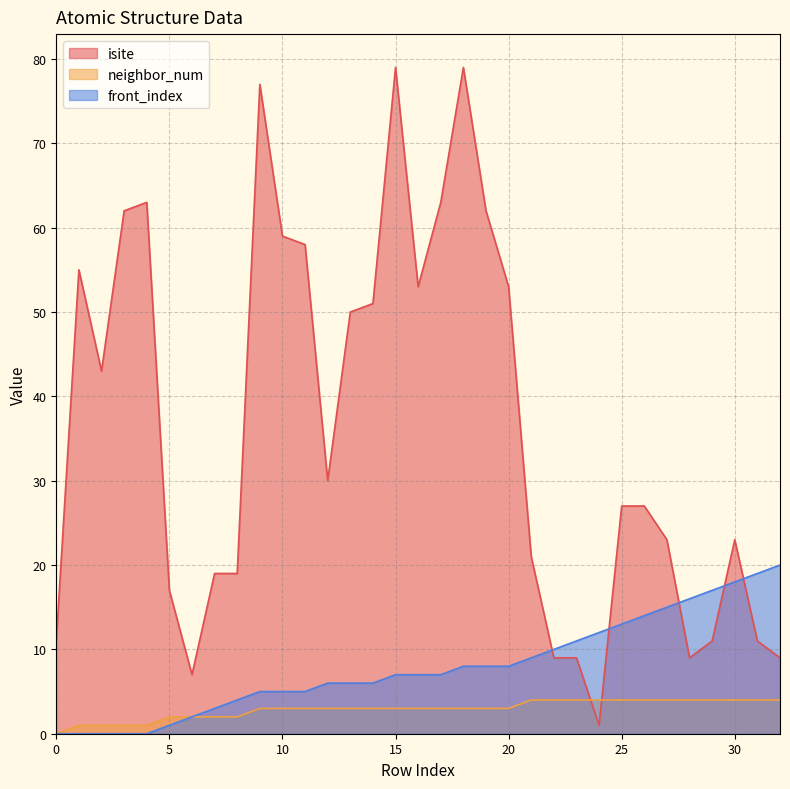

How many data points in neighbor_num are less than 3?

9